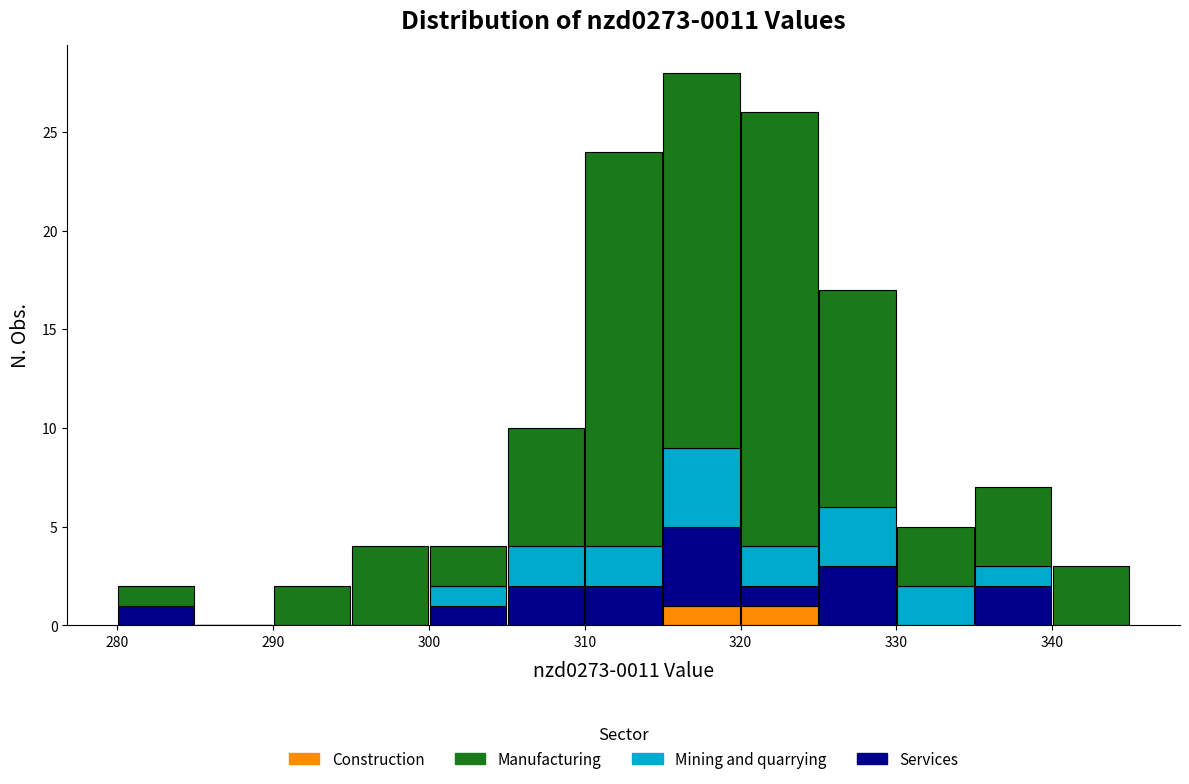

Which range on the x-axis has the tallest stacked bar (by total height)?

315 to 320